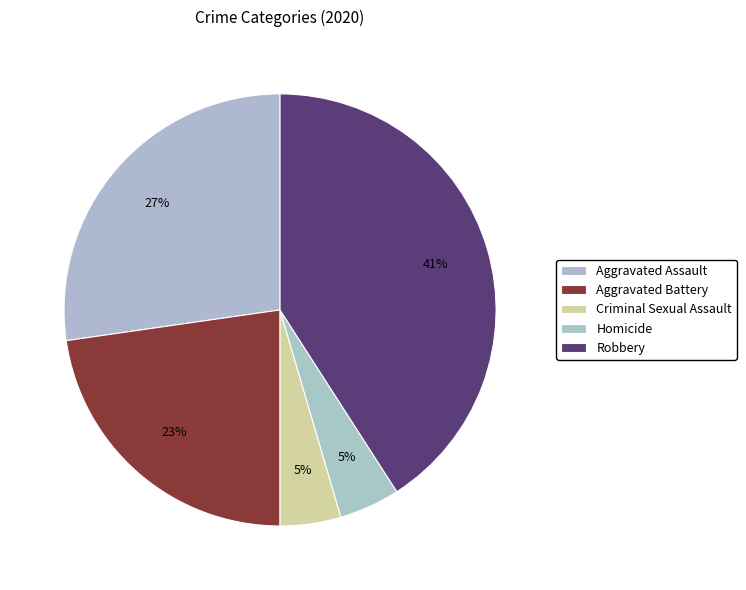

How many slices are in this pie chart?

5